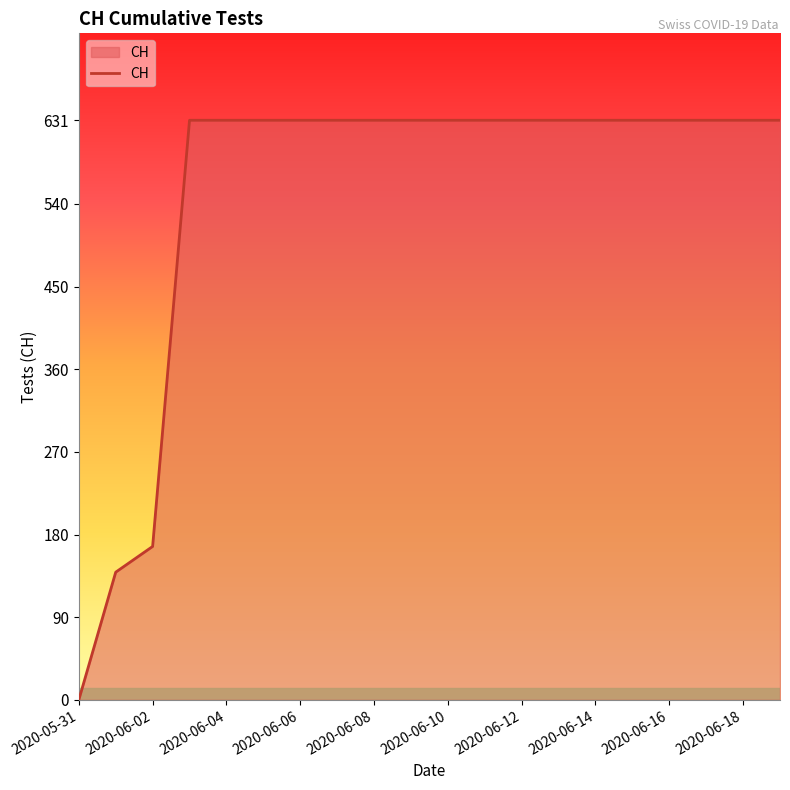

What is the difference between the maximum and minimum values?

631